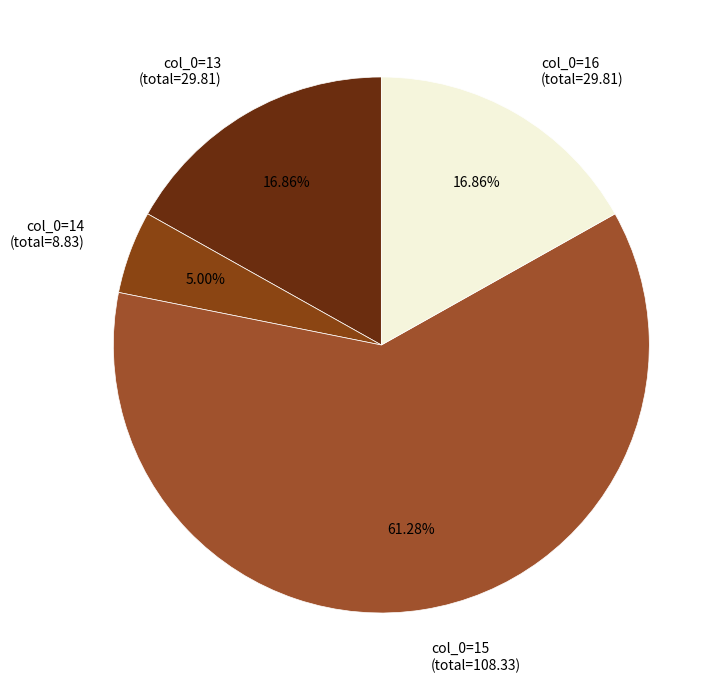

To the nearest percent, what is the average slice percentage?

25%